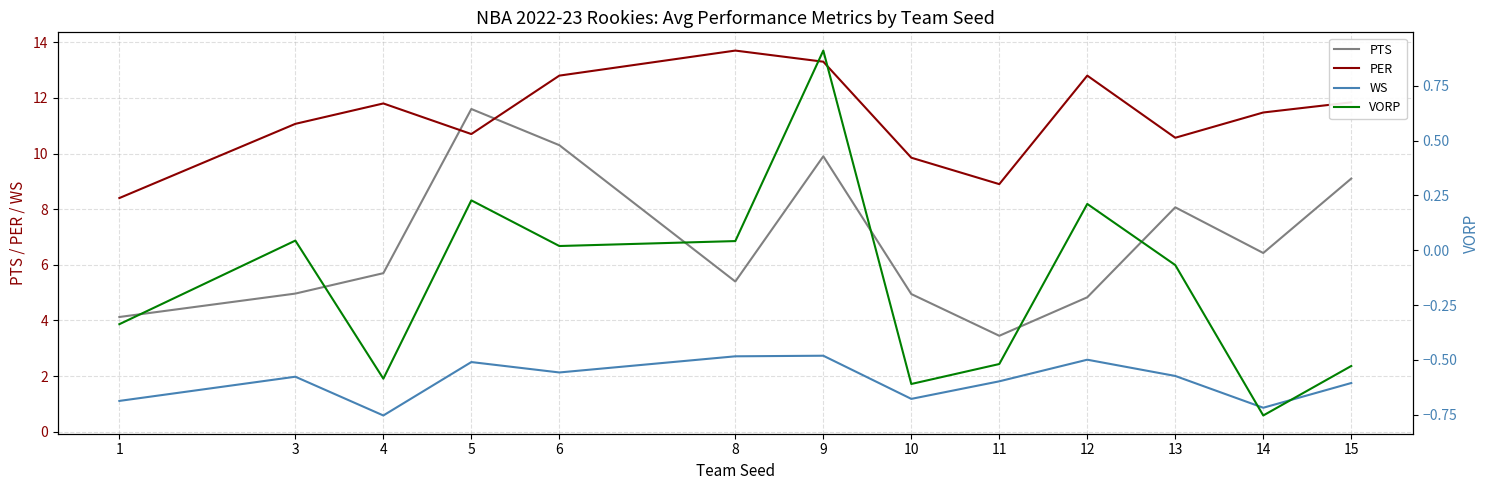

What is the value of the WS point at the 7th from the left?

2.7